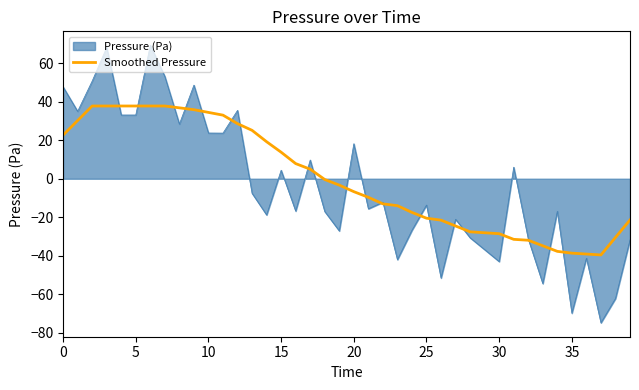

Which series has the widest spread of values?

Pressure (Pa)